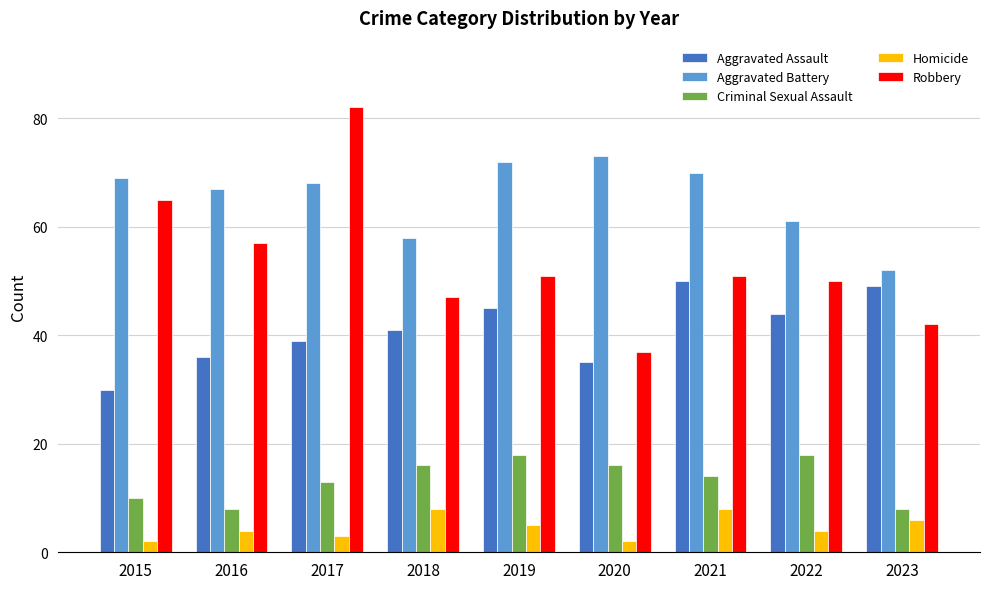

Reading left to right, list all the values displayed in this chart.

Aggravated Assault: 2015=30	2016=36	2017=39	2018=41	2019=45	2020=35	2021=50	2022=44	2023=49
Aggravated Battery: 2015=69	2016=67	2017=68	2018=58	2019=72	2020=73	2021=70	2022=61	2023=52
Criminal Sexual Assault: 2015=10	2016=8	2017=13	2018=16	2019=18	2020=16	2021=14	2022=18	2023=8
Homicide: 2015=2	2016=4	2017=3	2018=8	2019=5	2020=2	2021=8	2022=4	2023=6
Robbery: 2015=65	2016=57	2017=82	2018=47	2019=51	2020=37	2021=51	2022=50	2023=42